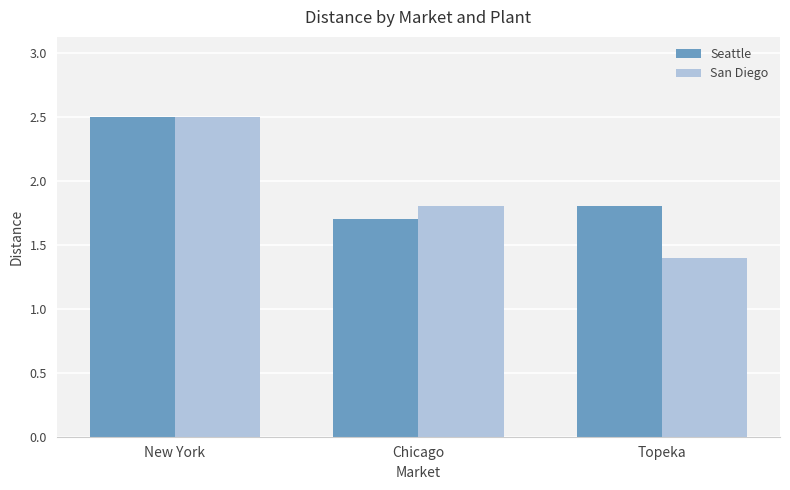

List the series in order of their overall mean, lowest first.

San Diego, Seattle